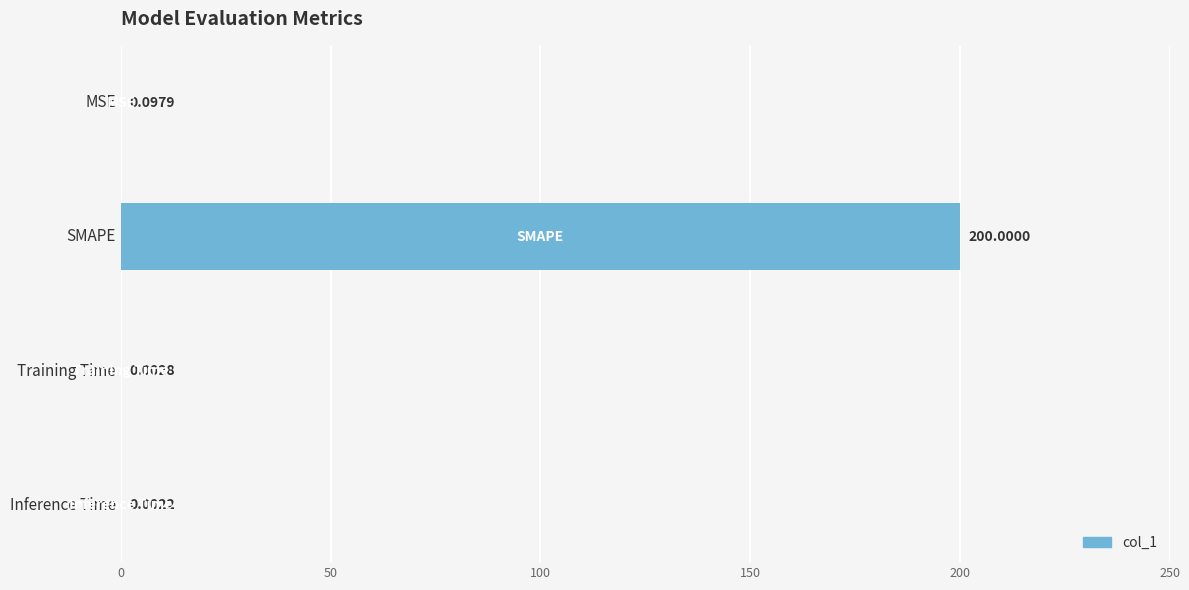

What is the sum of all values?

200.1